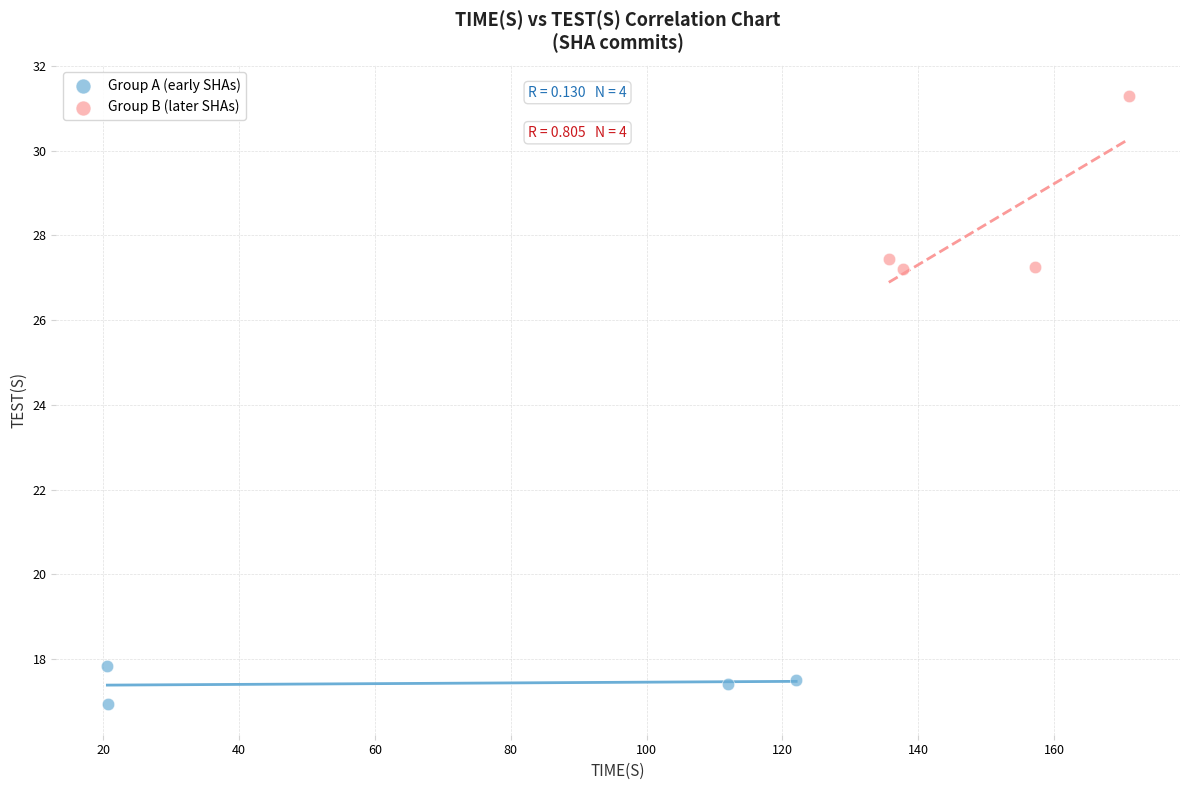

Which series has the widest spread of Y values?

Group B (later SHAs)